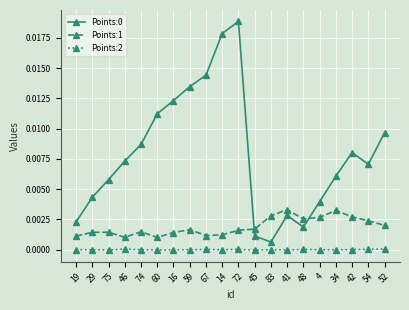

Is it true that Points:1 equals 0.0 at 72?

True